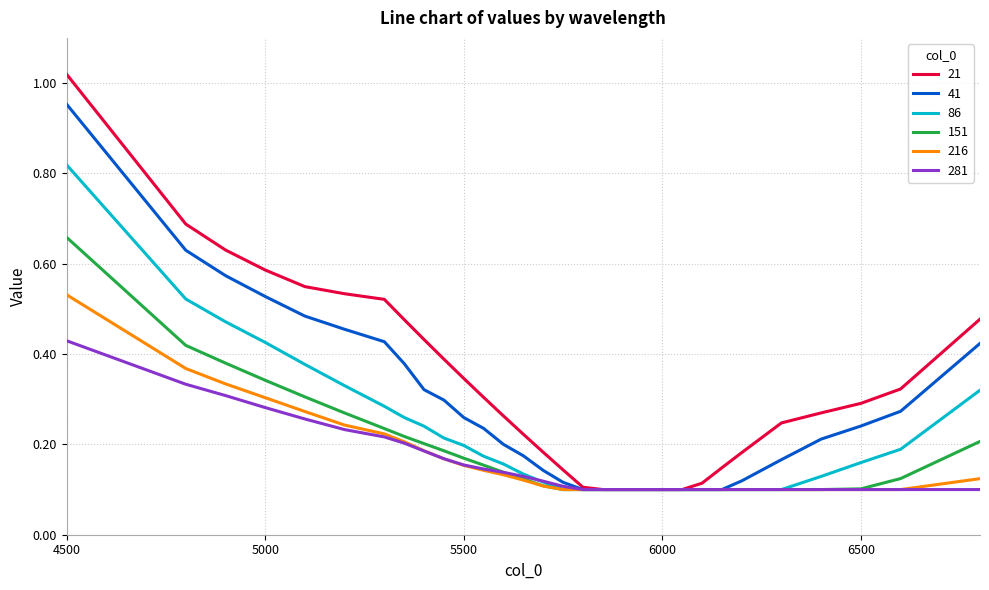

Which series has the largest range (max minus min)?

21